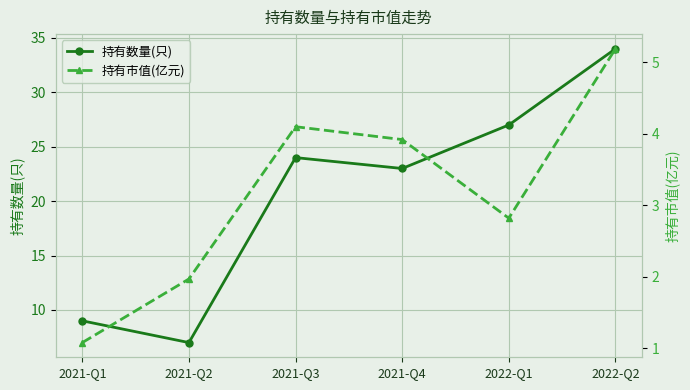

Is the value of 持有市值(亿元) at 2022-Q2 greater than the value of 持有数量(只) at 2021-Q1?

No